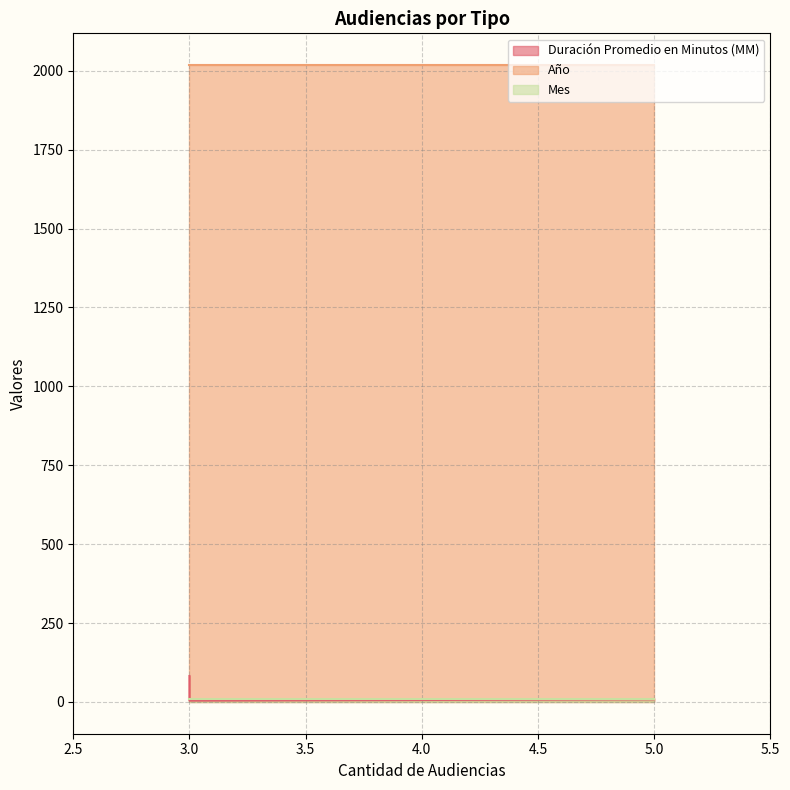

Reading left to right, transcribe all the data shown in this chart.

Duración Promedio en Minutos (MM): Audiencia De Juicio=82	Audiencia Única=8	Audiencia Preparatoria=4
Año: Audiencia De Juicio=2018	Audiencia Única=2018	Audiencia Preparatoria=2018
Mes: Audiencia De Juicio=8	Audiencia Única=8	Audiencia Preparatoria=8